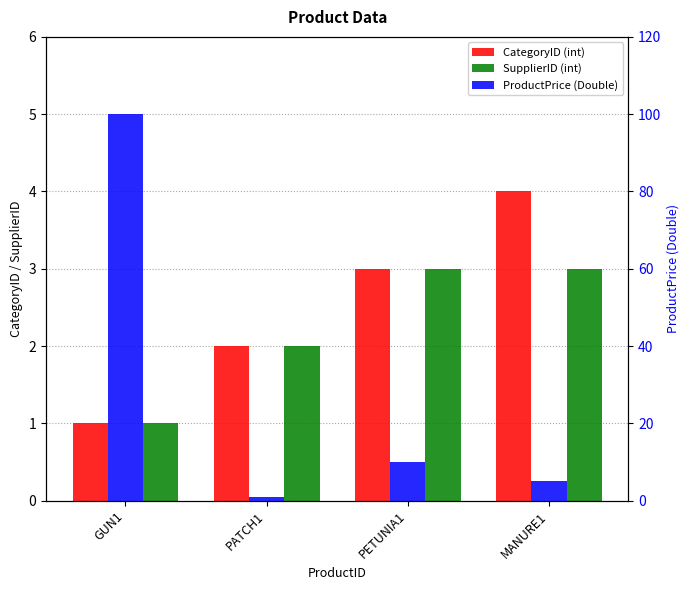

What is the difference between the CategoryID (int) values at PETUNIA1 and GUN1?

2